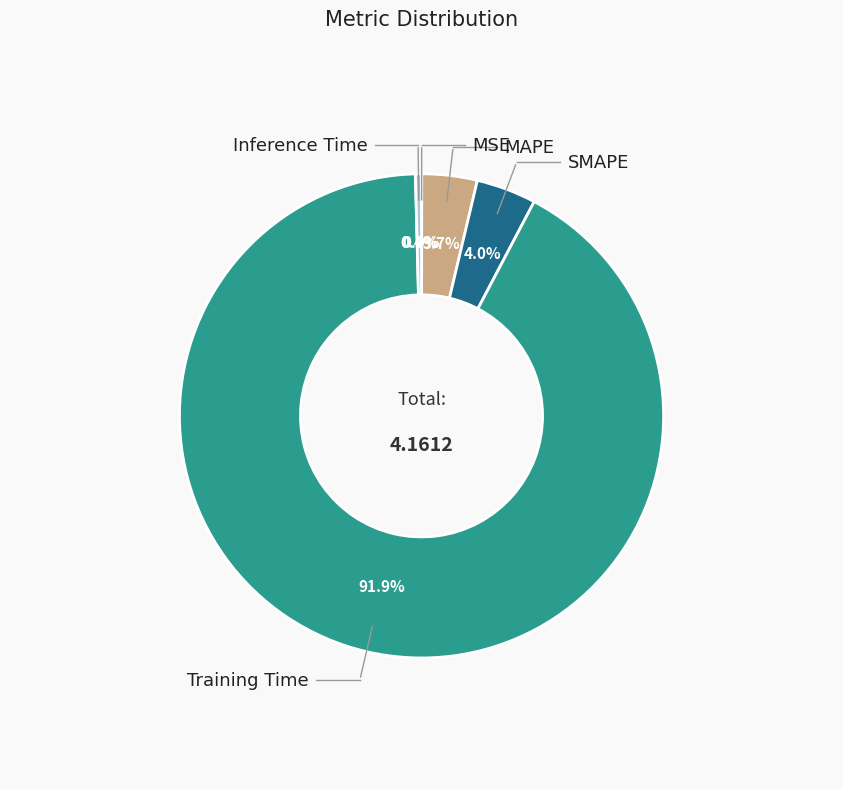

Is there any slice that represents more than half of the pie?

Yes